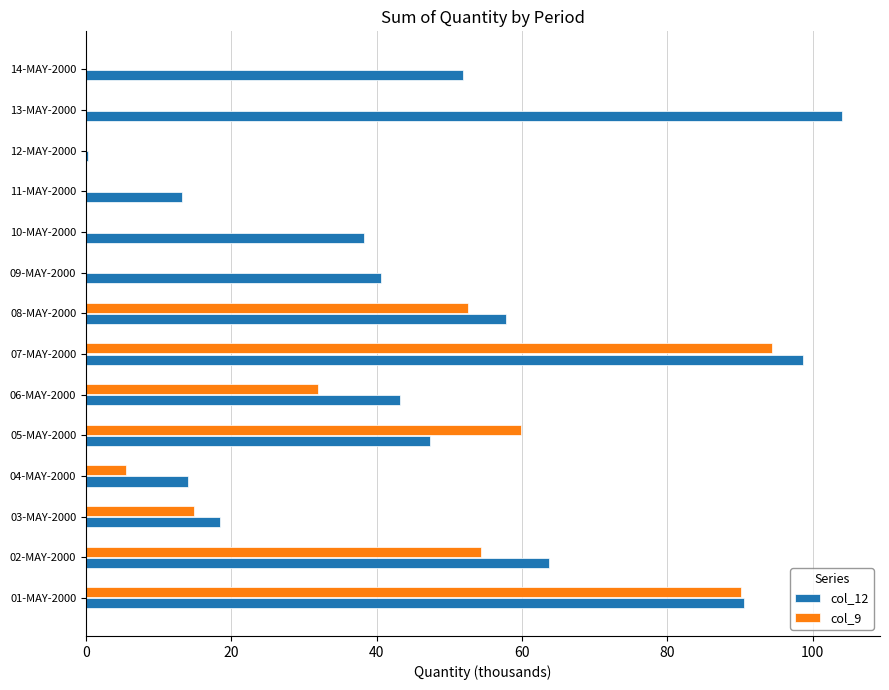

What is the greatest value displayed?

104.1